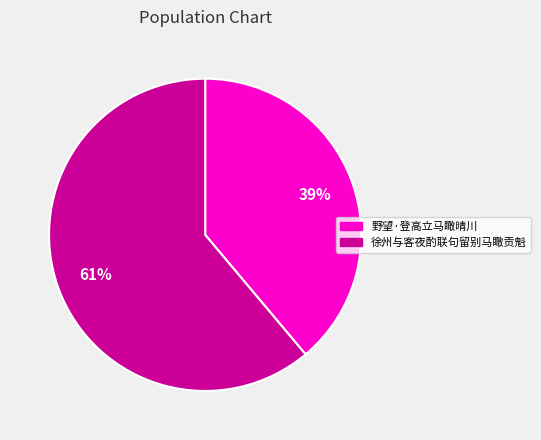

Count the number of slices in the pie.

2